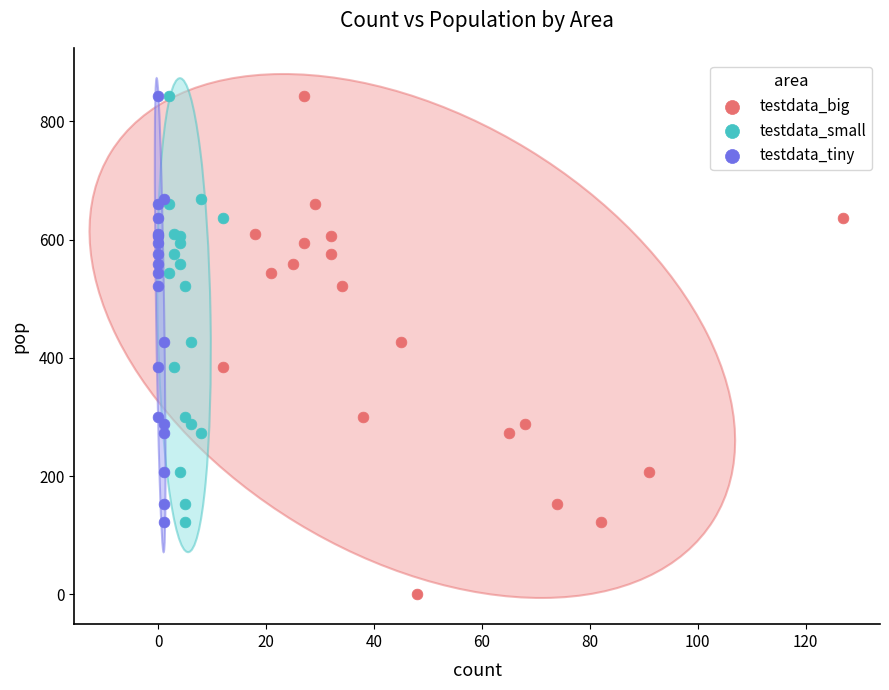

What are all the series names shown in the legend?

testdata_big, testdata_small, testdata_tiny